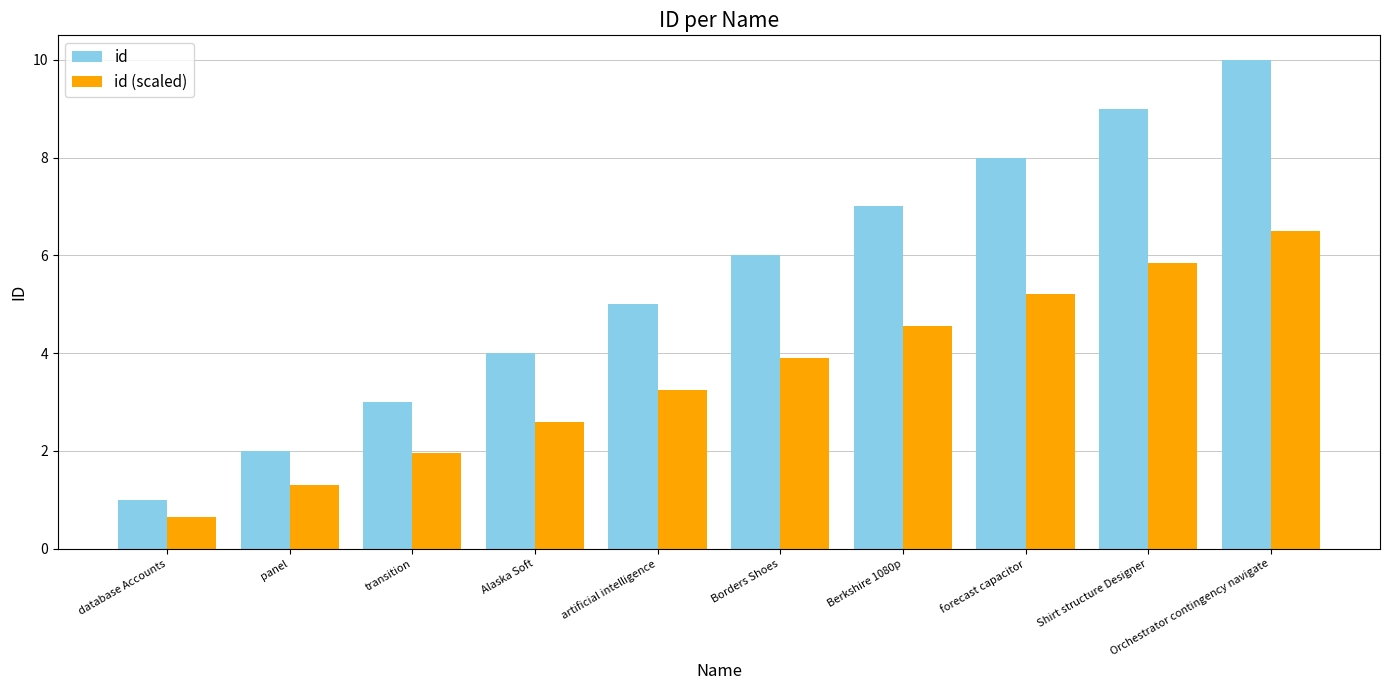

Count the number of categories in the chart.

10